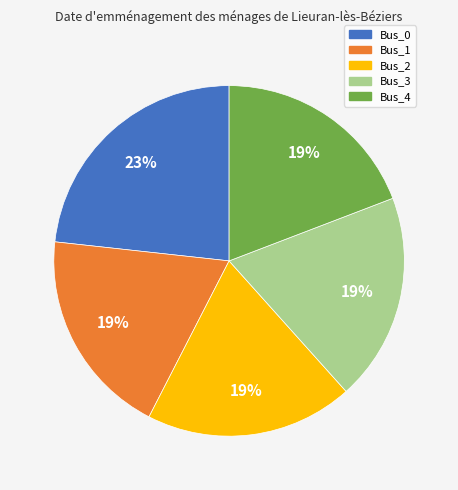

How many segments does this pie chart have?

5